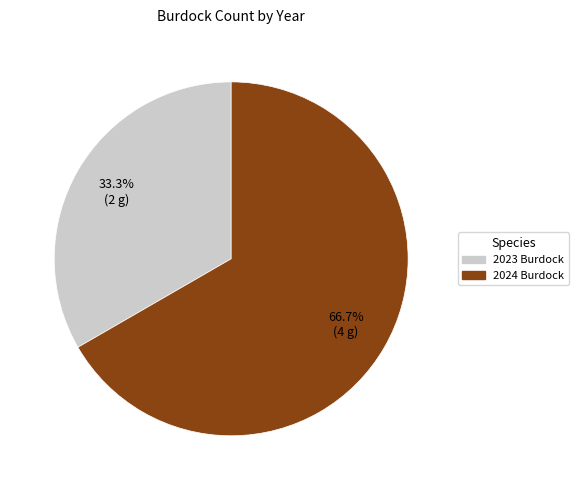

To the nearest percent, what portion does 2023 Burdock represent?

33%